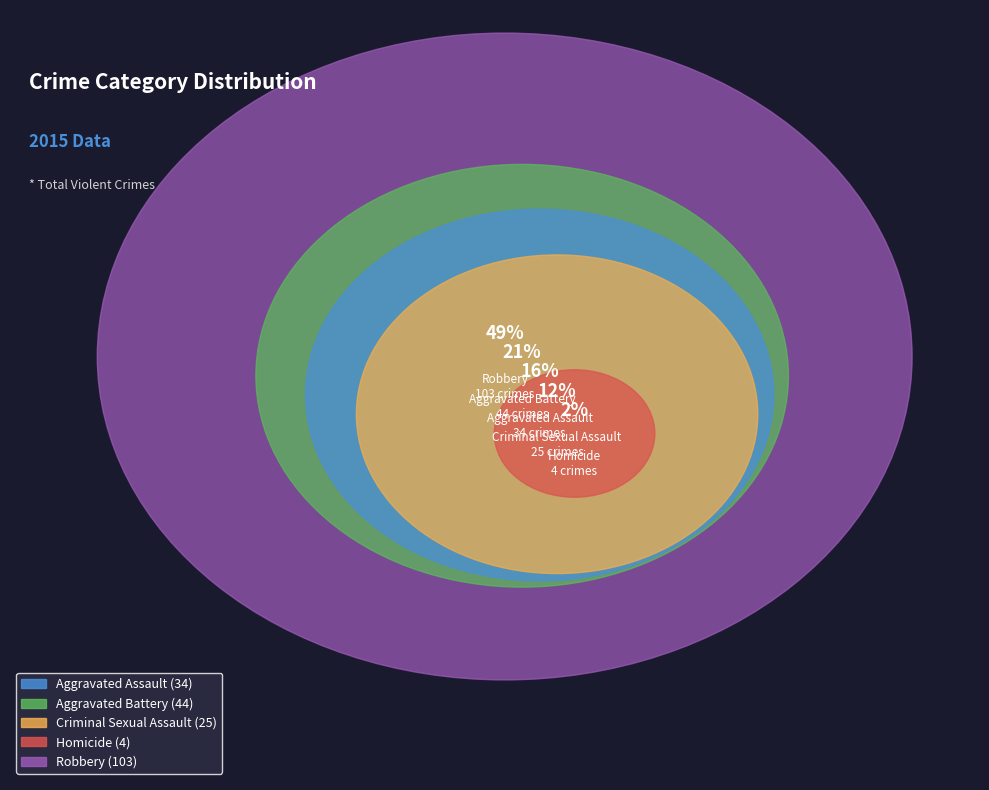

To the nearest percent, what portion does Homicide represent?

2%